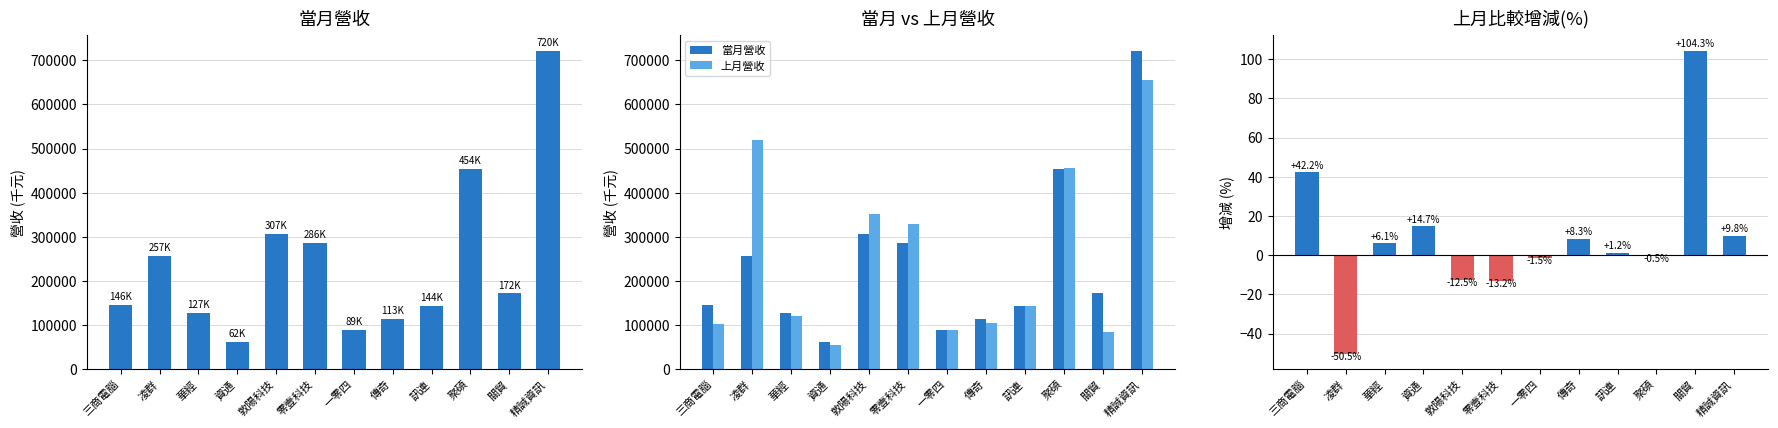

What is the difference between the second highest and minimum values in the 上月營收 series?

464706.0